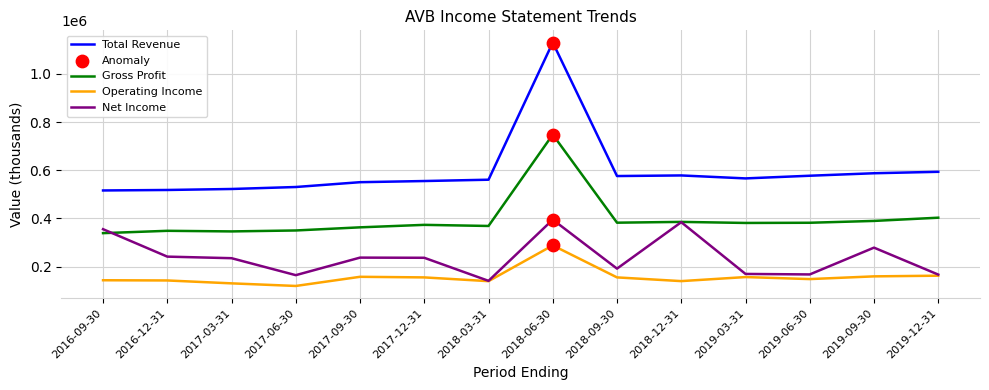

Which series has the widest spread of values?

Total Revenue